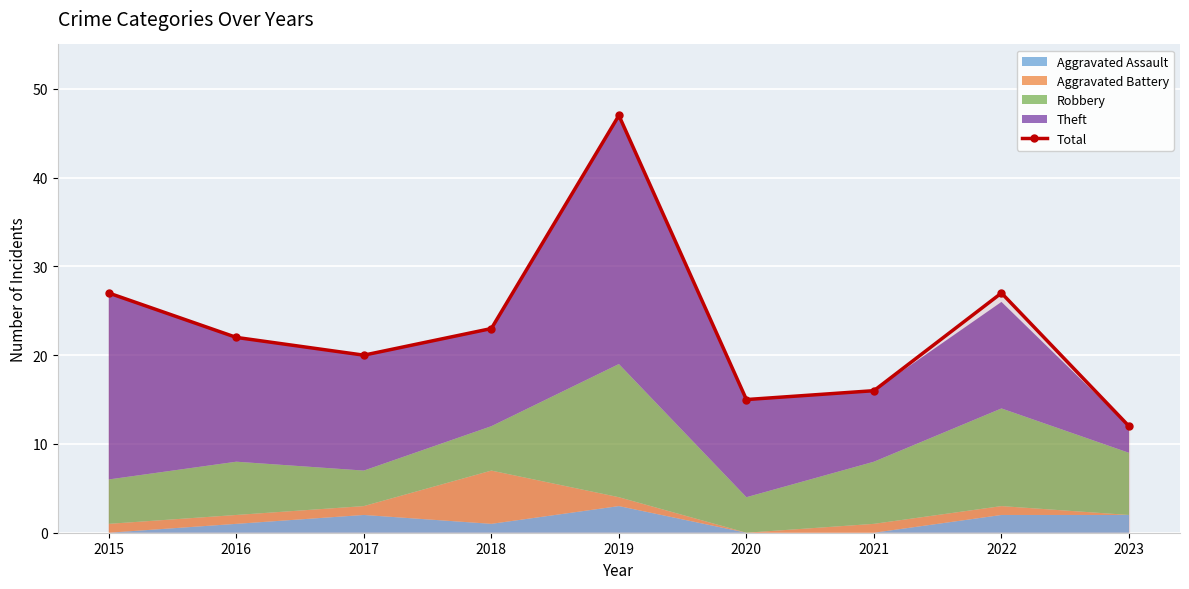

Reading left to right, list all the values displayed in this chart.

2015=27	2016=22	2017=20	2018=23	2019=47	2020=15	2021=16	2022=27	2023=12